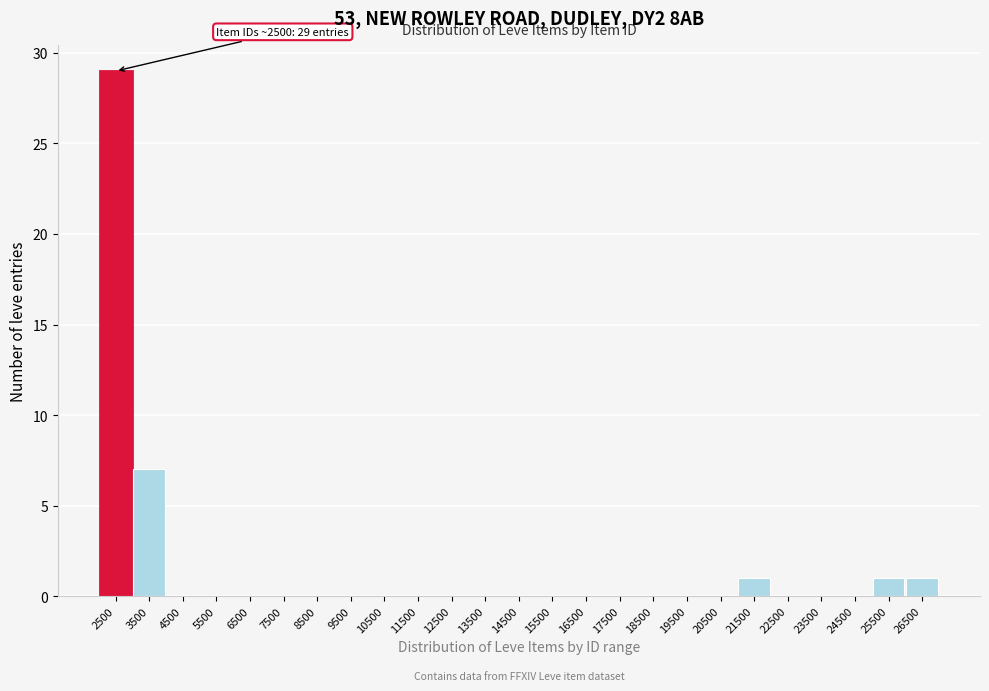

Reading left to right, transcribe all the data shown in this chart.

2500=29	3500=7	4500=0	5500=0	6500=0	7500=0	8500=0	9500=0	10500=0	11500=0	12500=0	13500=0	14500=0	15500=0	16500=0	17500=0	18500=0	19500=0	20500=0	21500=1	22500=0	23500=0	24500=0	25500=1	26500=1